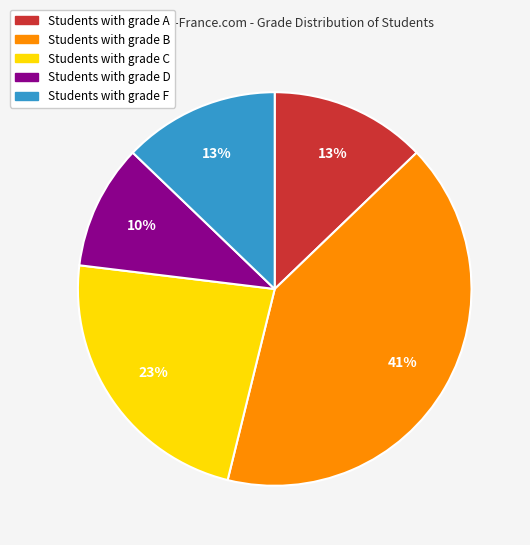

To the nearest percent, what is the average slice percentage?

20%